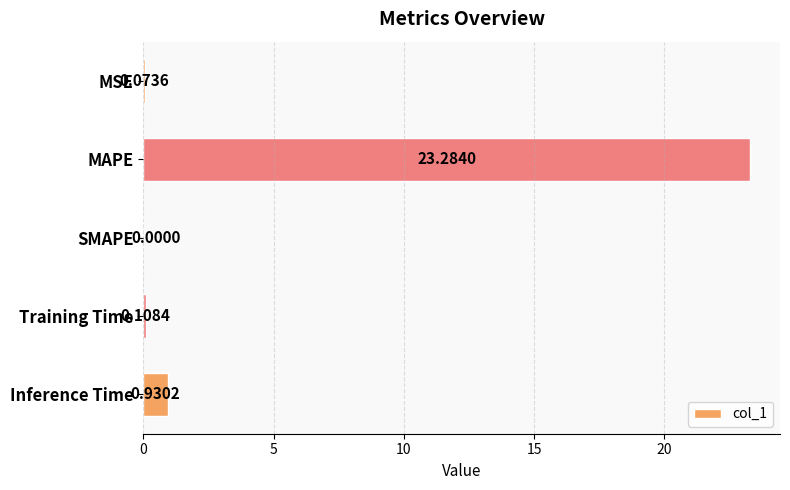

Which has a higher value, SMAPE or MAPE?

MAPE